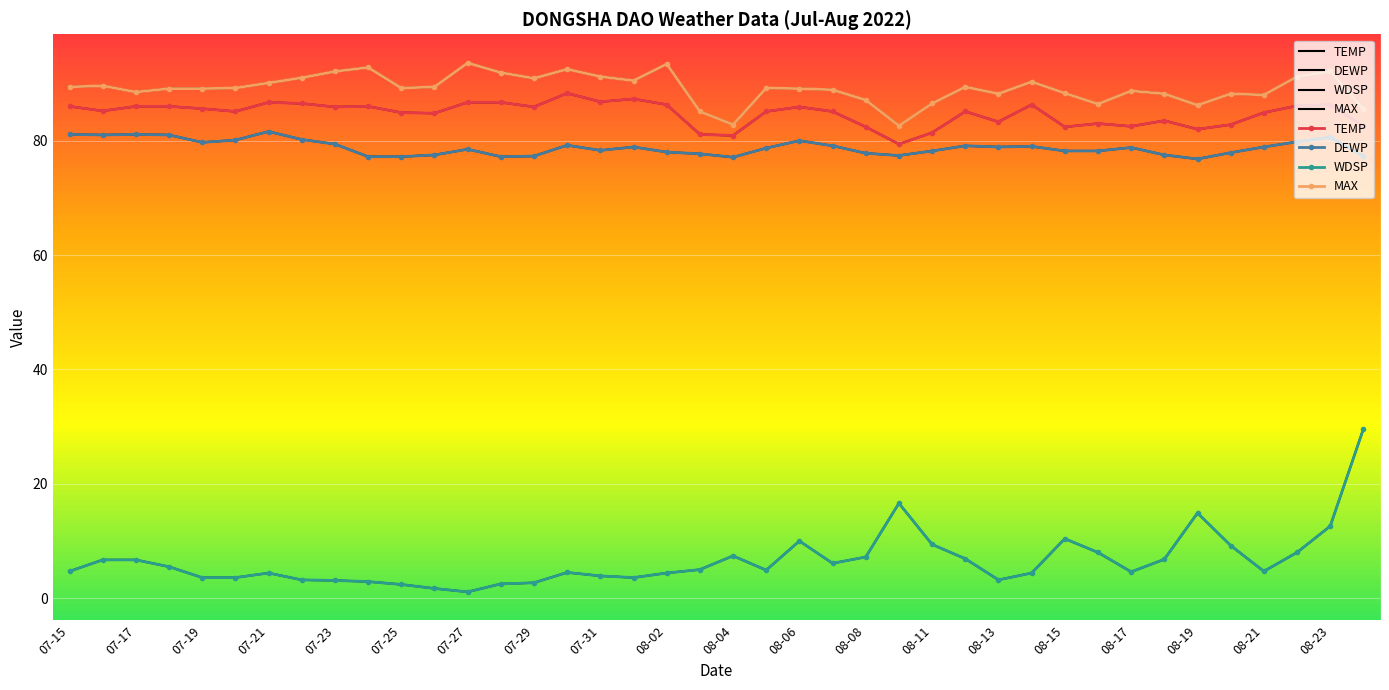

At 07-31, list the series in order from smallest to largest.

WDSP, DEWP, TEMP, MAX